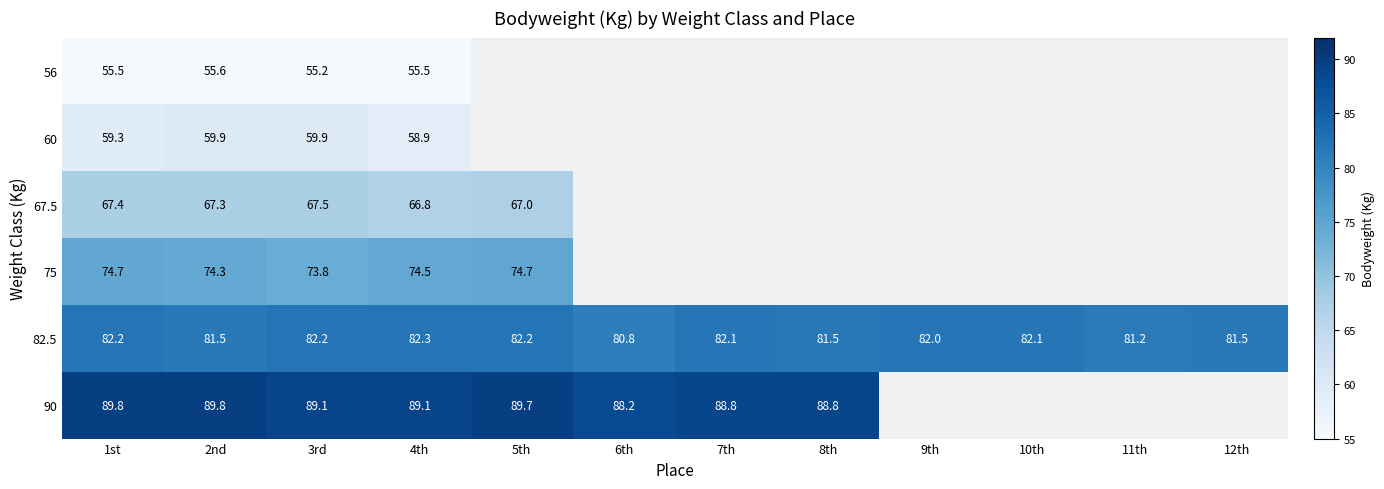

What is the total value across all series at 4th?

427.1